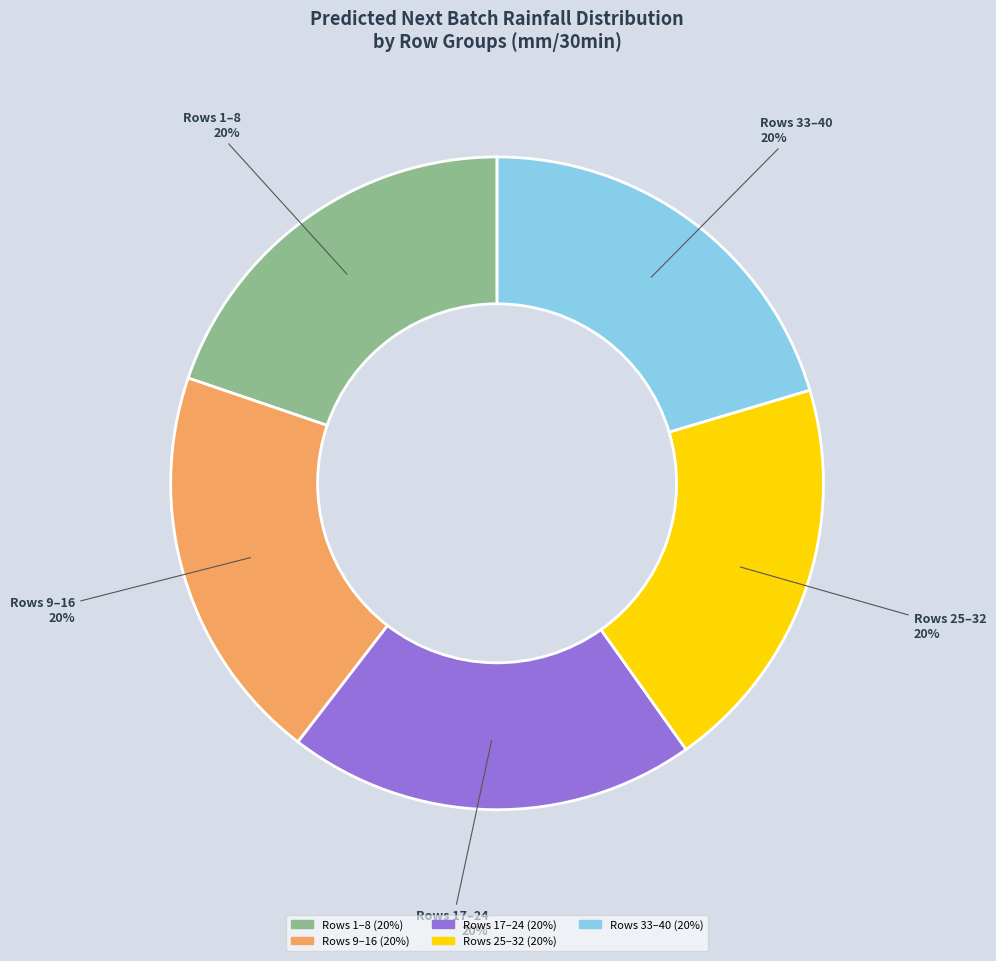

To the nearest percent, what is the average slice percentage?

20%